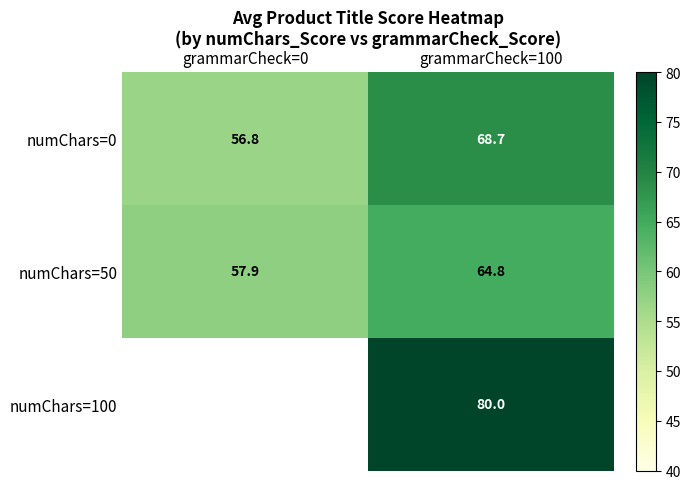

What is the spread (max minus min) of values at grammarCheck=100?

15.2